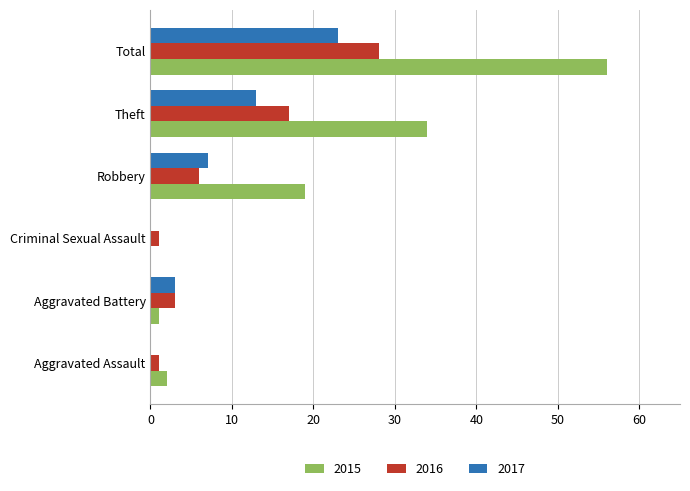

Where is 2017 nearest to the value 11?

Theft